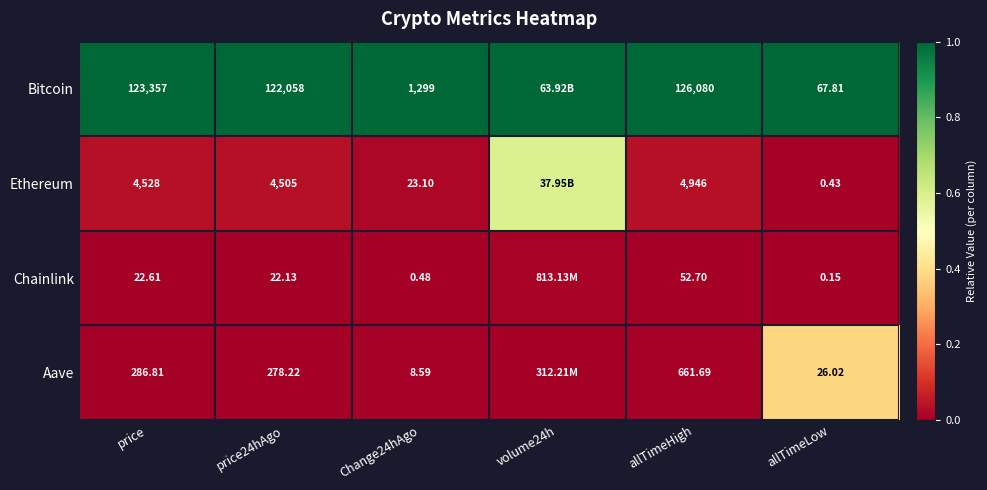

Is the value of Ethereum at allTimeLow greater than the value of Chainlink at price?

No